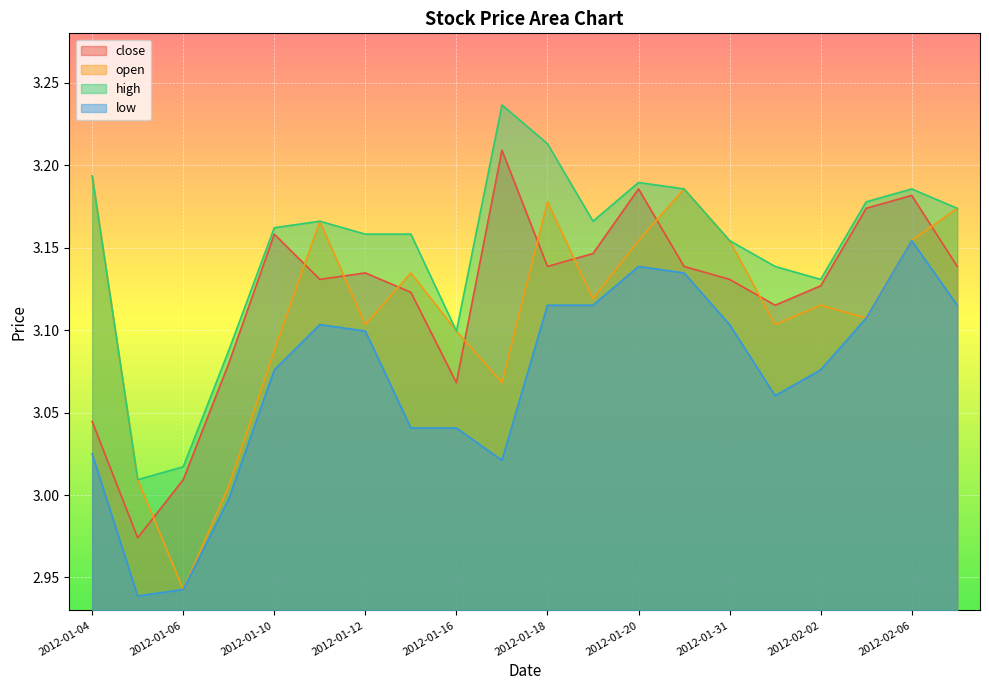

Is it true that high equals 3.2 at 2012-01-17?

True